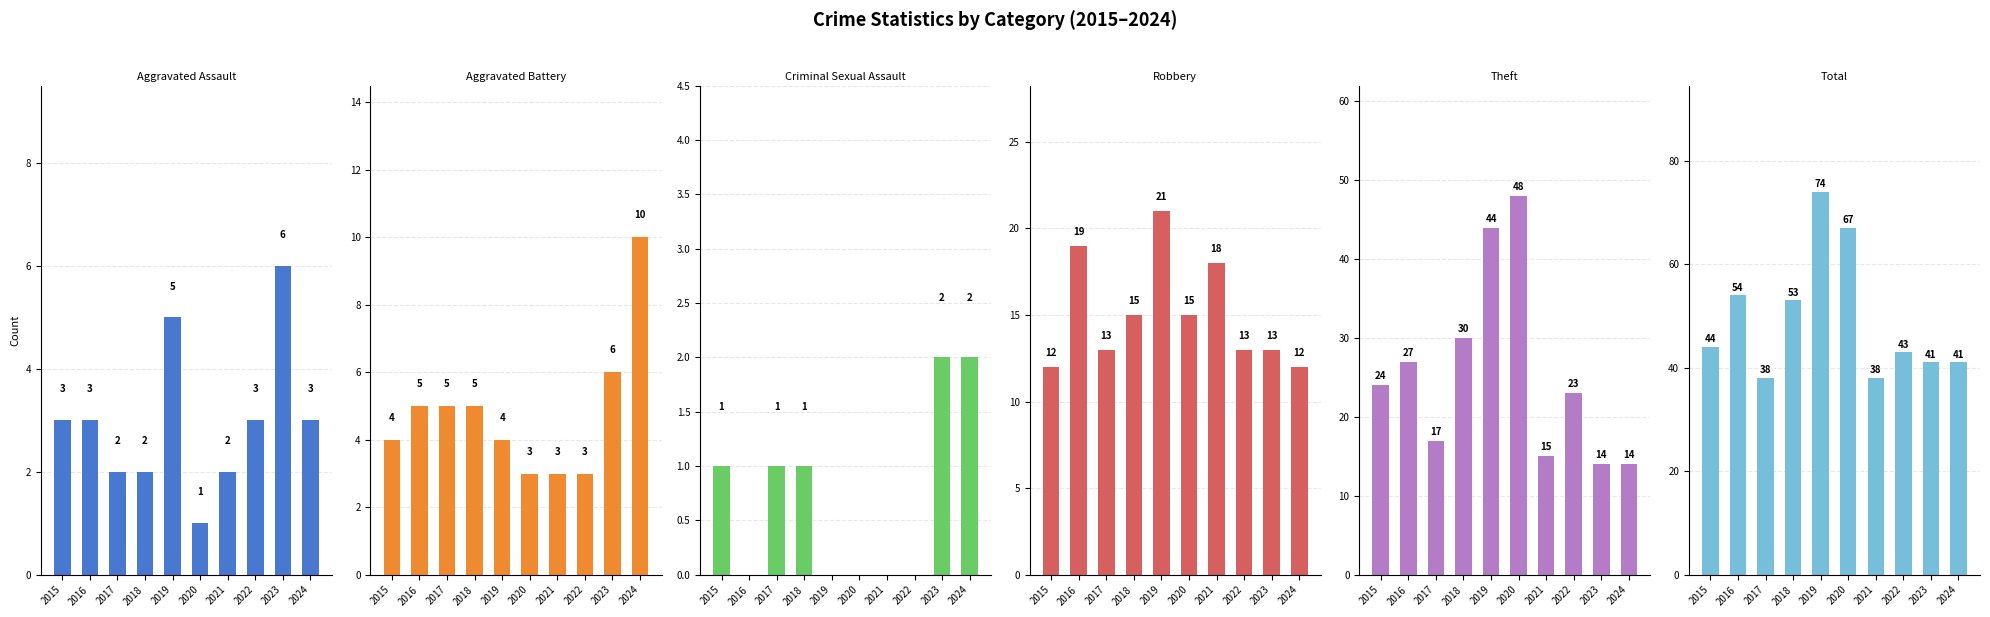

Rank the series by their maximum value, from highest to lowest.

Total, Theft, Robbery, Aggravated Battery, Aggravated Assault, Criminal Sexual Assault